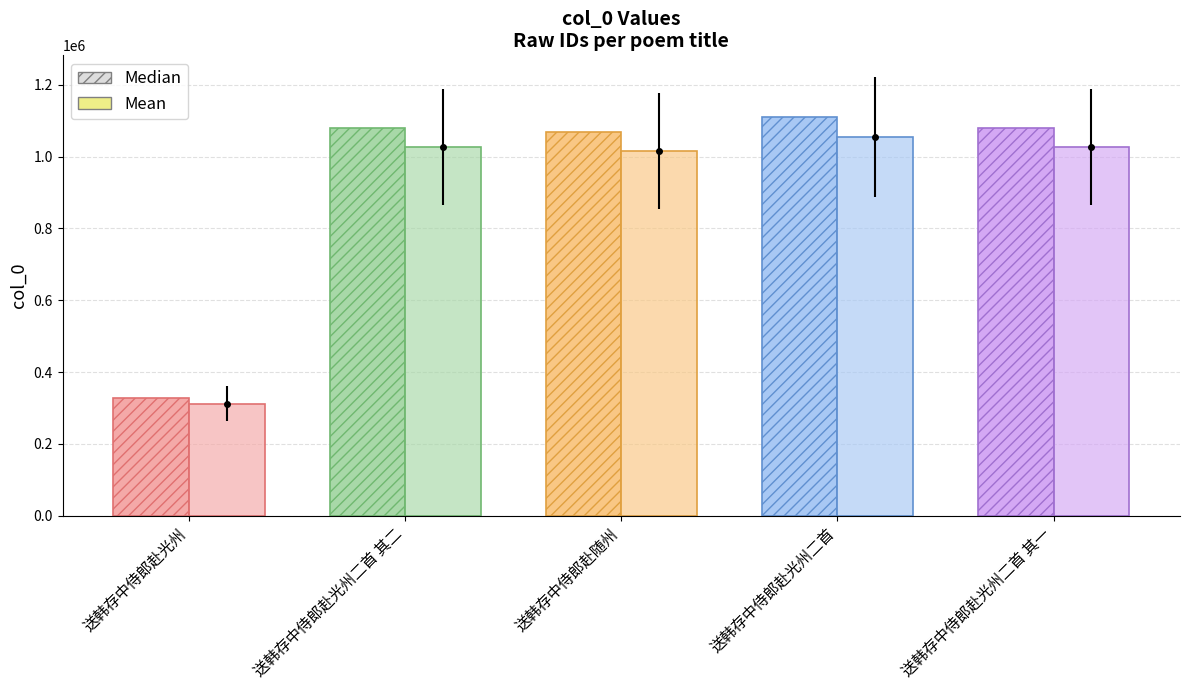

Reading left to right, transcribe all the data shown in this chart.

Median: 328789.0	1080507.0	1068844.0	1109915.0	1080506.0
Mean: 312349.5	1026481.6	1015401.8	1054419.2	1026480.7